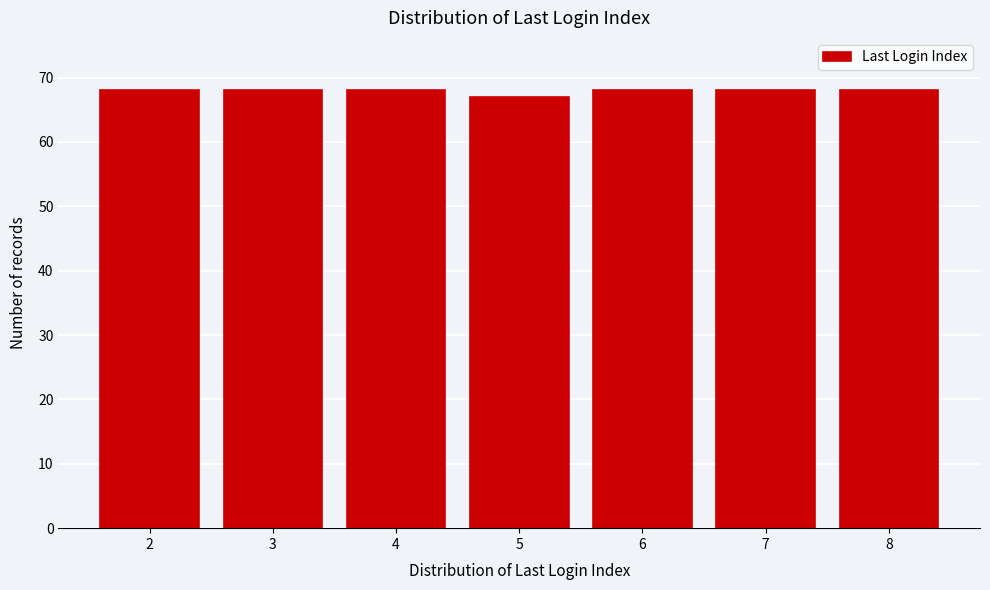

Reading left to right, what are all the values shown in this chart?

68	68	68	67	68	68	68